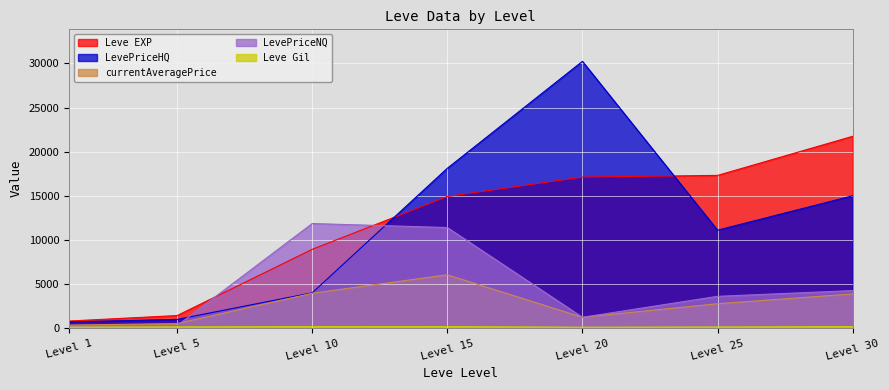

What is the minimum value shown in the chart?

101